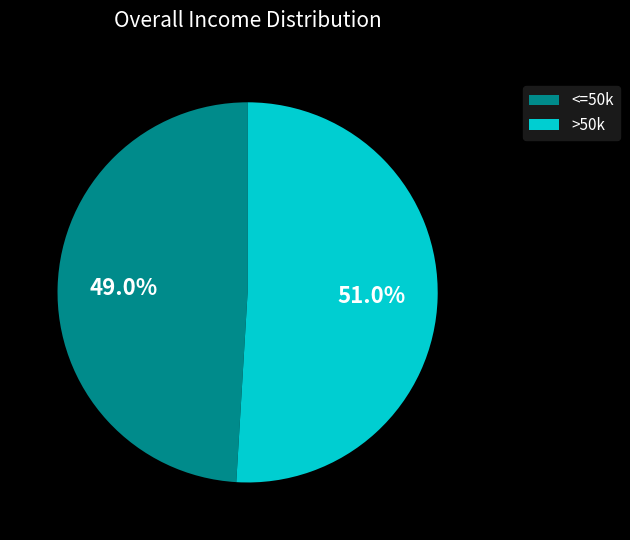

What is the ratio of the value at >50k to the value at <=50k?

1.0